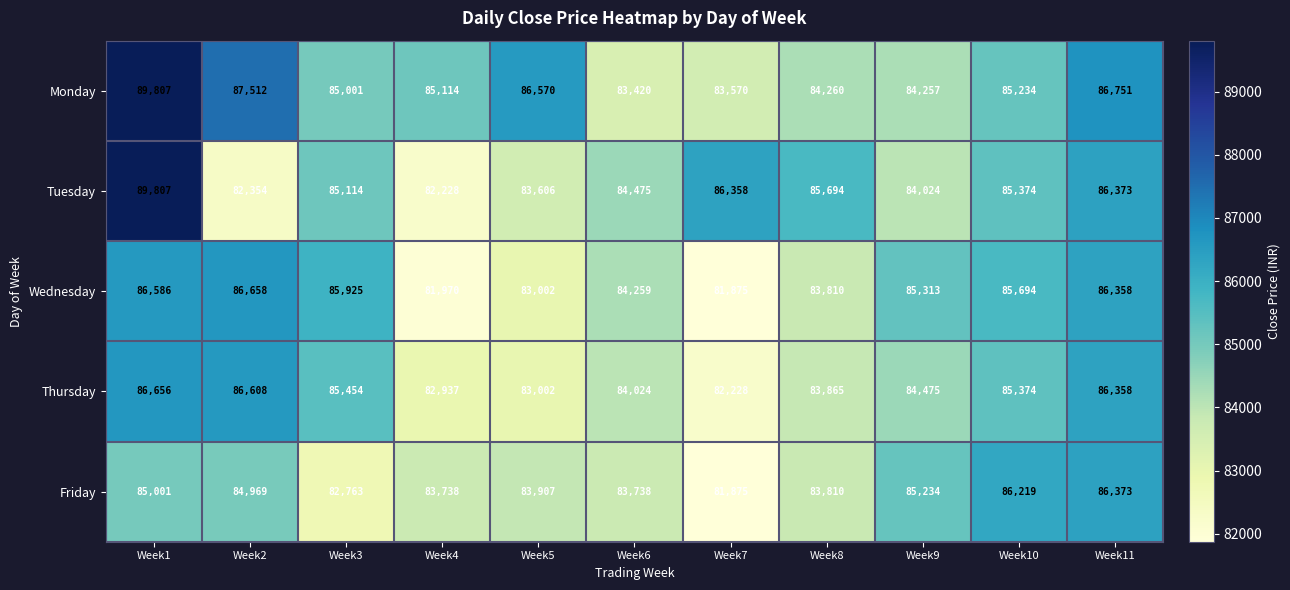

What is the sum of all Thursday values?

930981